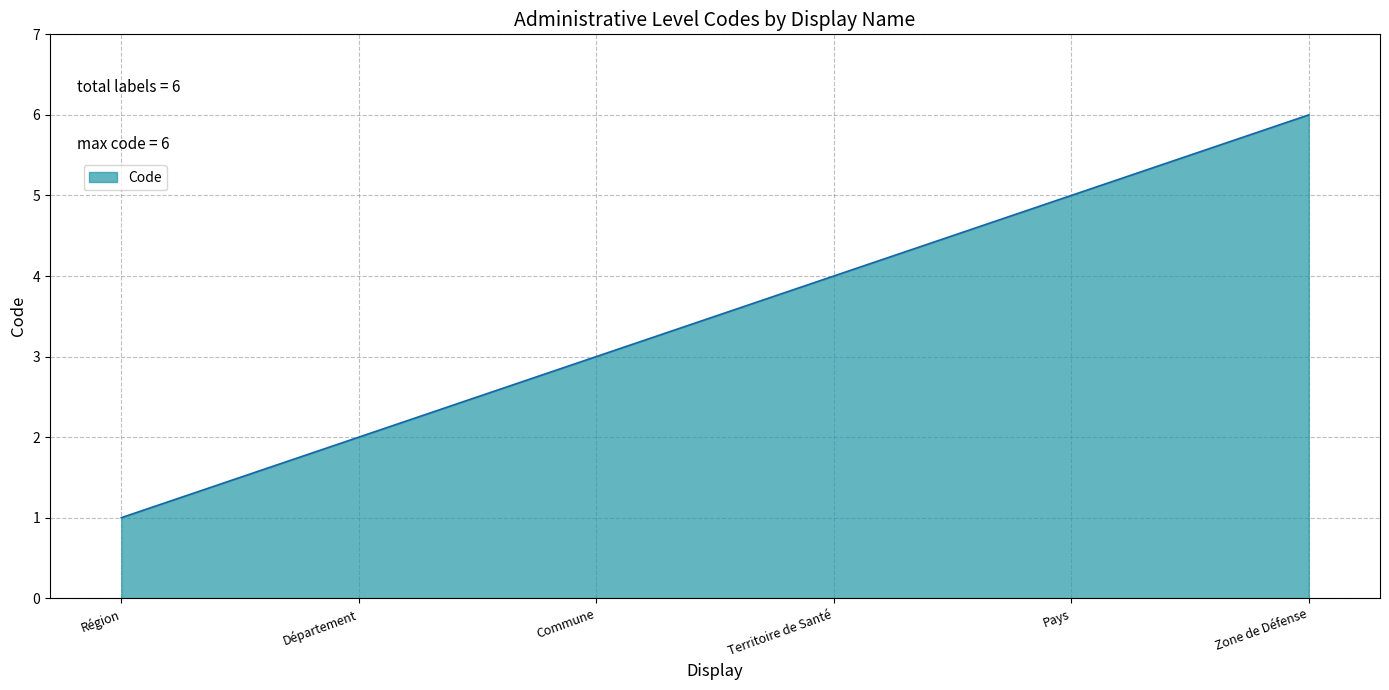

Which label corresponds to the smallest value in the chart?

Région